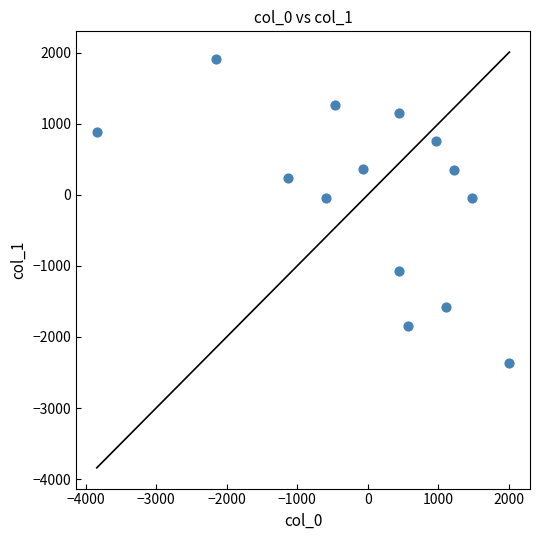

What is the range of X values (max minus min)?

5851.7